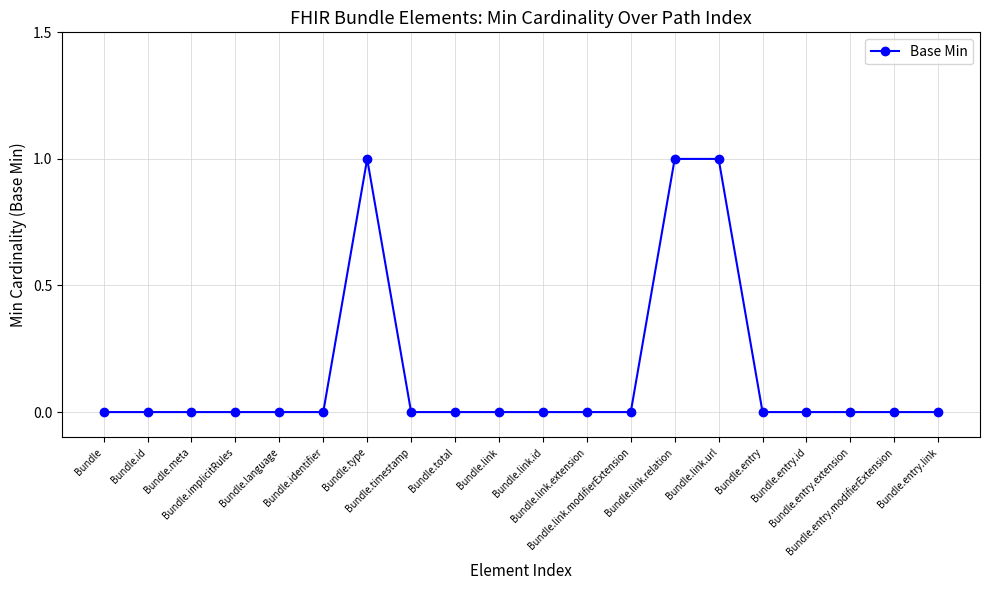

Is it true that the value at Bundle.link.id is 0?

True